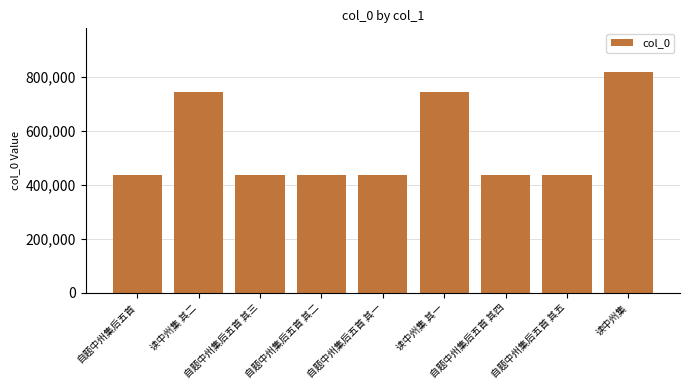

What is the value of the 3rd bar from the left?

436032